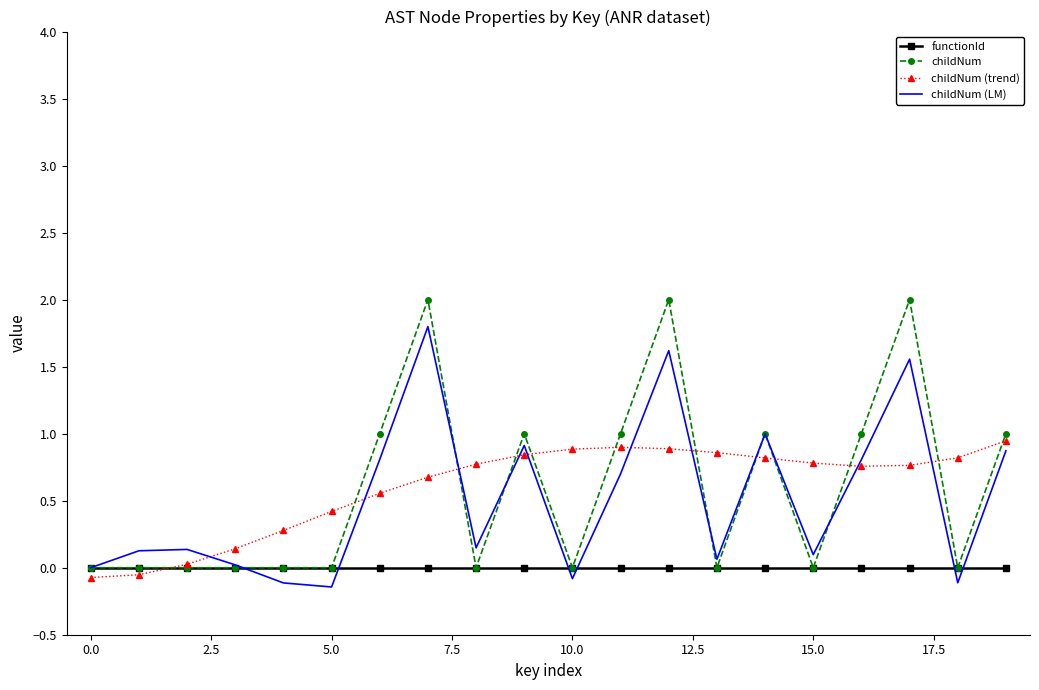

What is the maximum value shown in the chart?

2.0